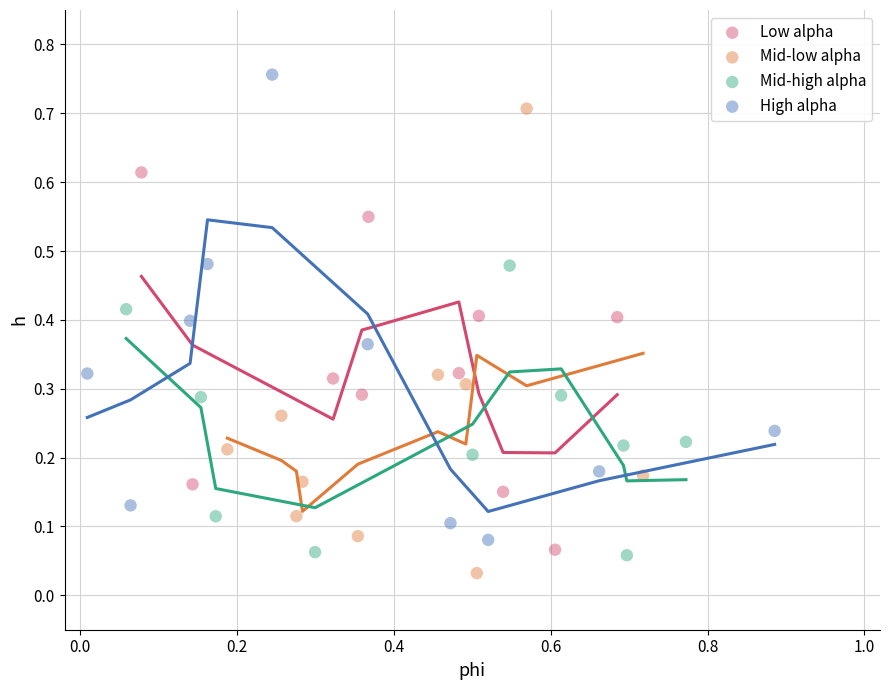

Which series reaches the minimum Y coordinate?

Mid-low alpha